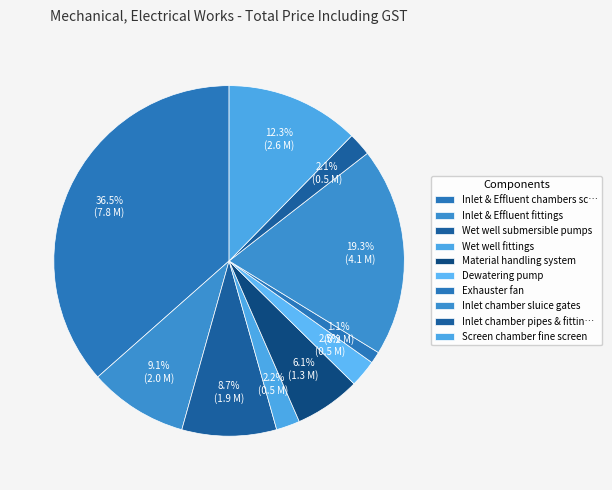

Which has a higher value, Material handling system or Wet well fittings?

Material handling system